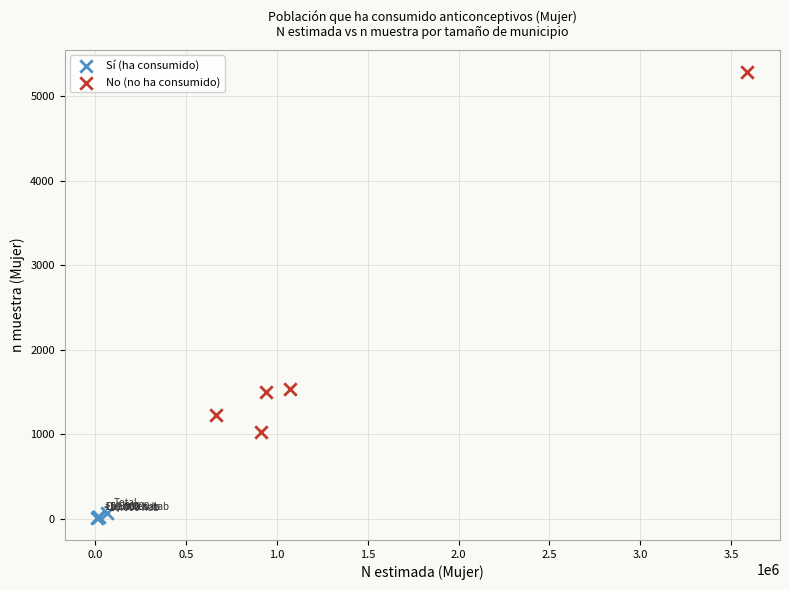

Which series has the largest Y range (max minus min)?

No (no ha consumido)